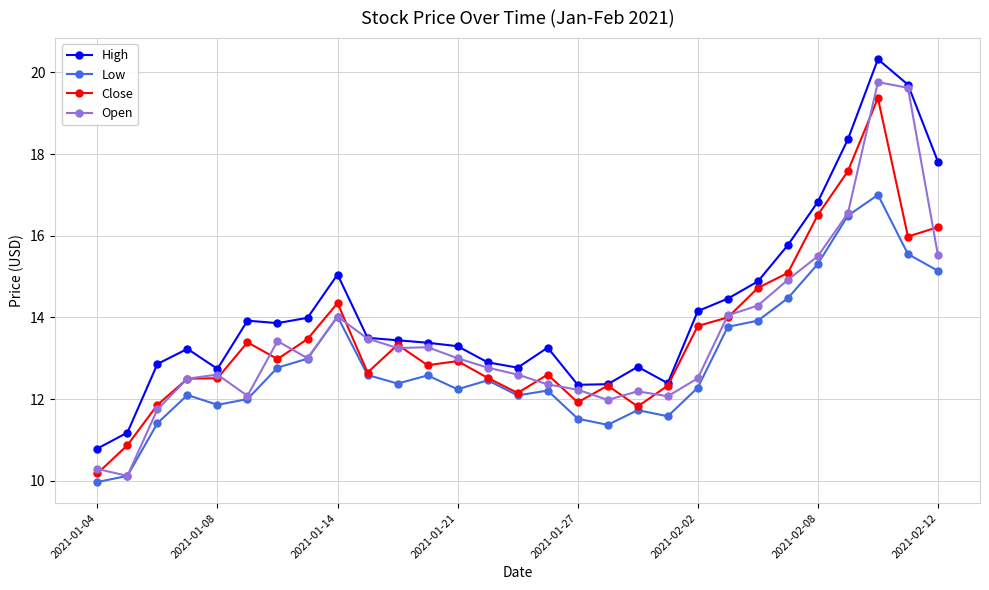

What is the value of the Open point at the 2nd from the left?

10.1